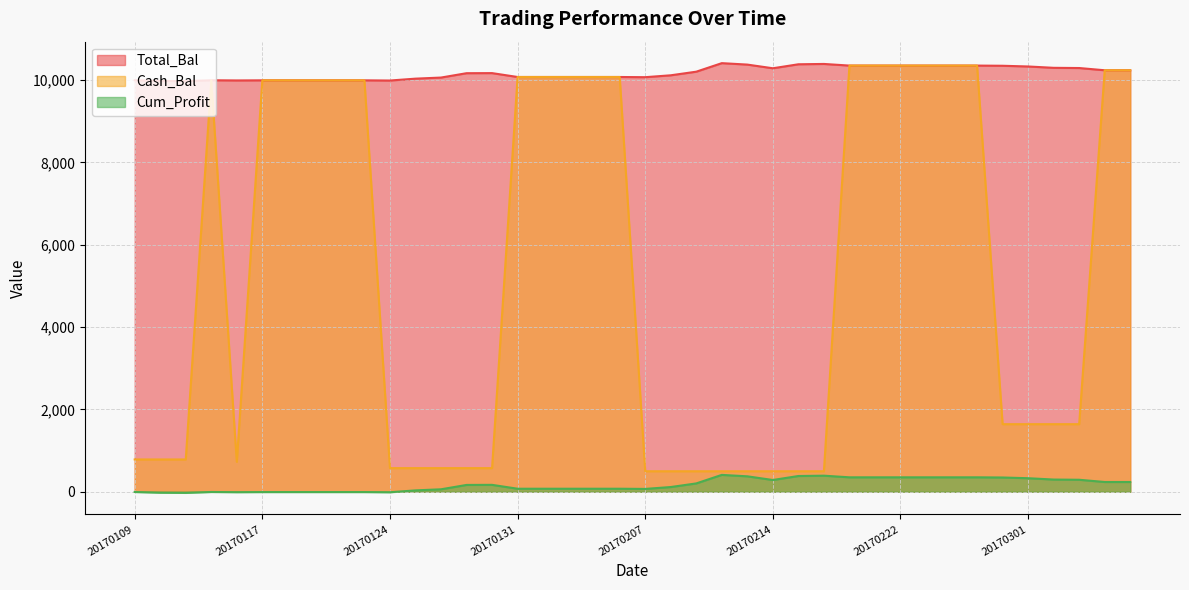

How many values in Cum_Profit are above zero?

29